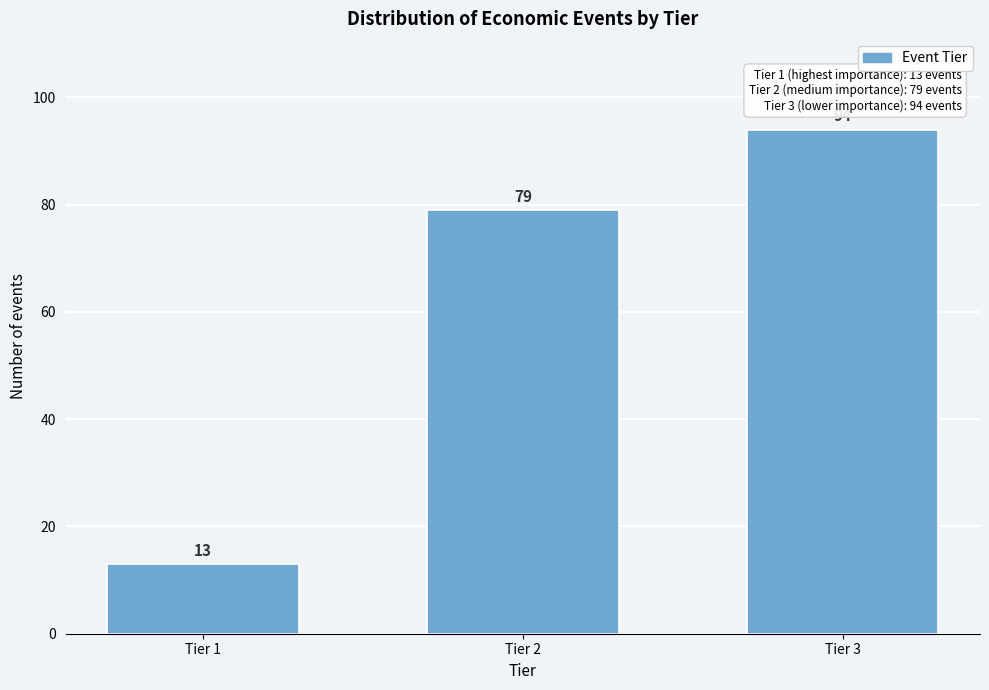

Reading left to right, extract all data points from this chart.

13	79	94